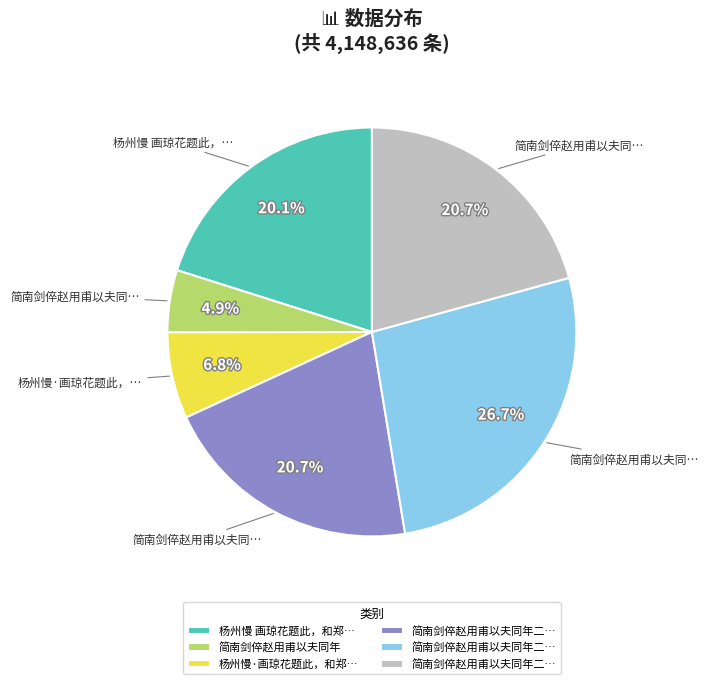

Is there any slice that represents more than half of the pie?

No